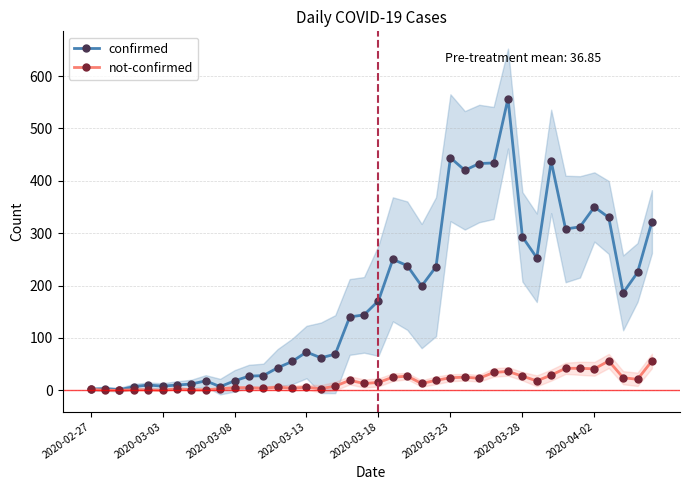

Is it true that confirmed equals 171 at 2020-03-18?

True